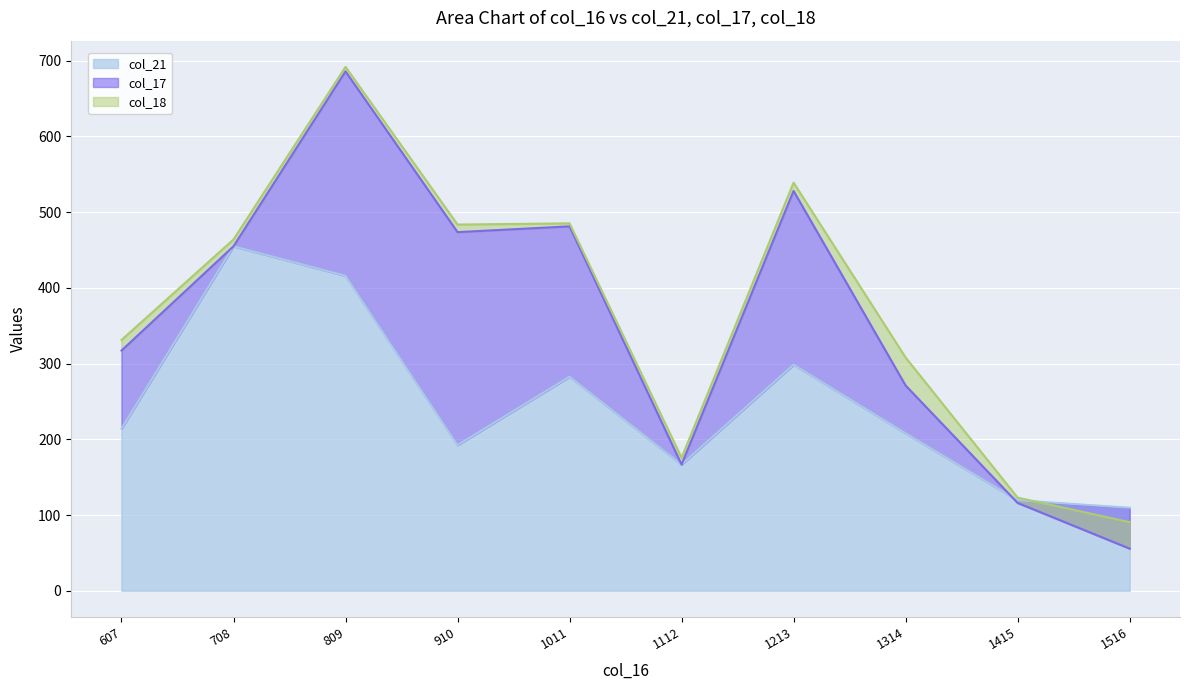

True or false: col_17 has a value of 411.6 at 1213.

False